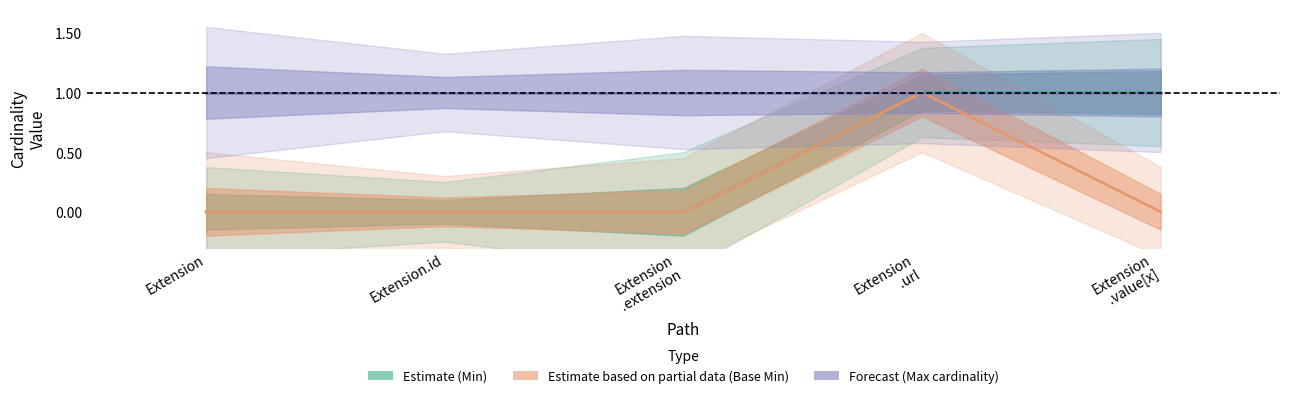

Reading right to left, transcribe all the data shown in this chart.

Estimate (Min): Extension
.value[x]=1	Extension
.url=1	Extension
.extension=0	Extension.id=0	Extension=0
Estimate based on partial data (Base Min): Extension
.value[x]=0	Extension
.url=1	Extension
.extension=0	Extension.id=0	Extension=0
Forecast (Max cardinality): Extension
.value[x]=1	Extension
.url=1	Extension
.extension=1	Extension.id=1	Extension=1